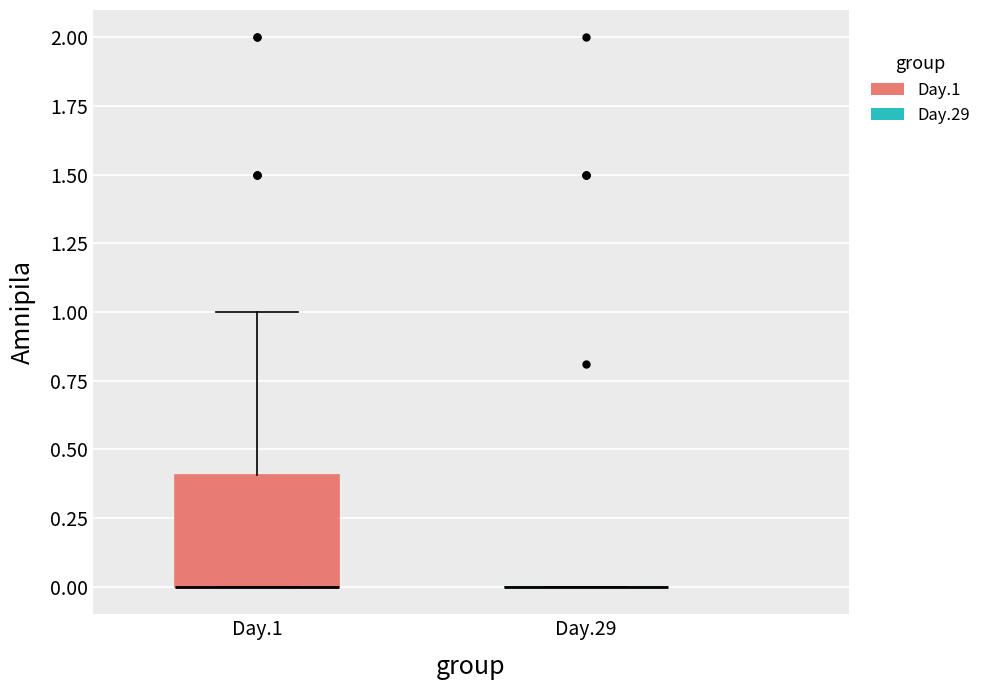

Reading left to right, read every box against the y-axis: the position of its median line, the range the box covers, and the ends of its whiskers. The values are not printed on the chart, so give them approximately, as read against the axis.

Day.1: median 0.0 (drawn on the box's lower edge), box 0.0 to 0.4, whiskers 0.0 to 1.0
Day.29: box collapsed to a line at 0.0, whiskers 0.0 to 0.0